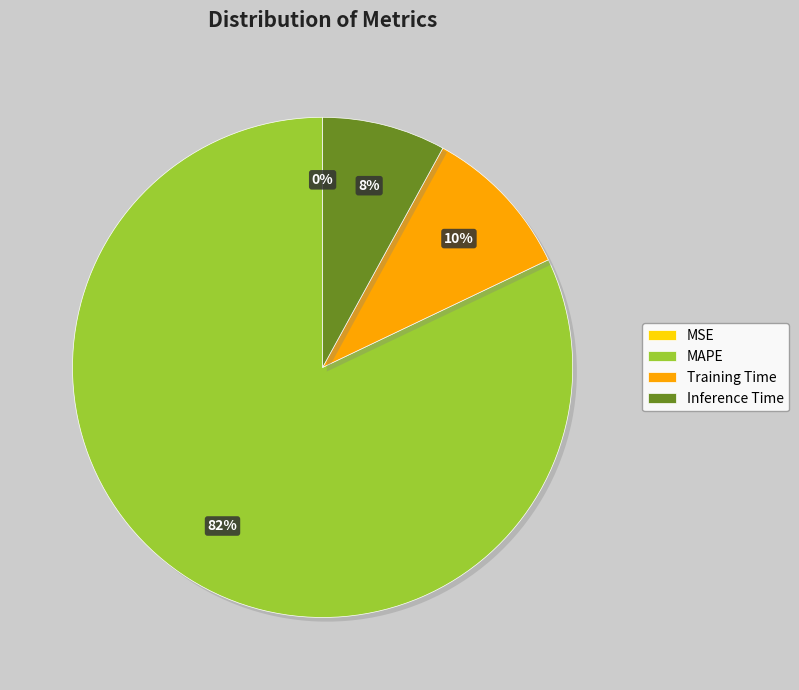

To the nearest percent, what is the combined percentage of Training Time and Inference Time?

18%